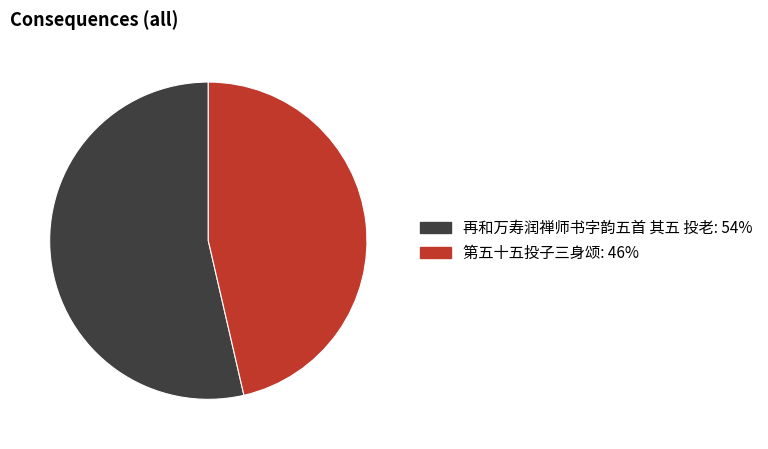

True or false: 第五十五投子三身颂: 46% accounts for 46% of the total.

True